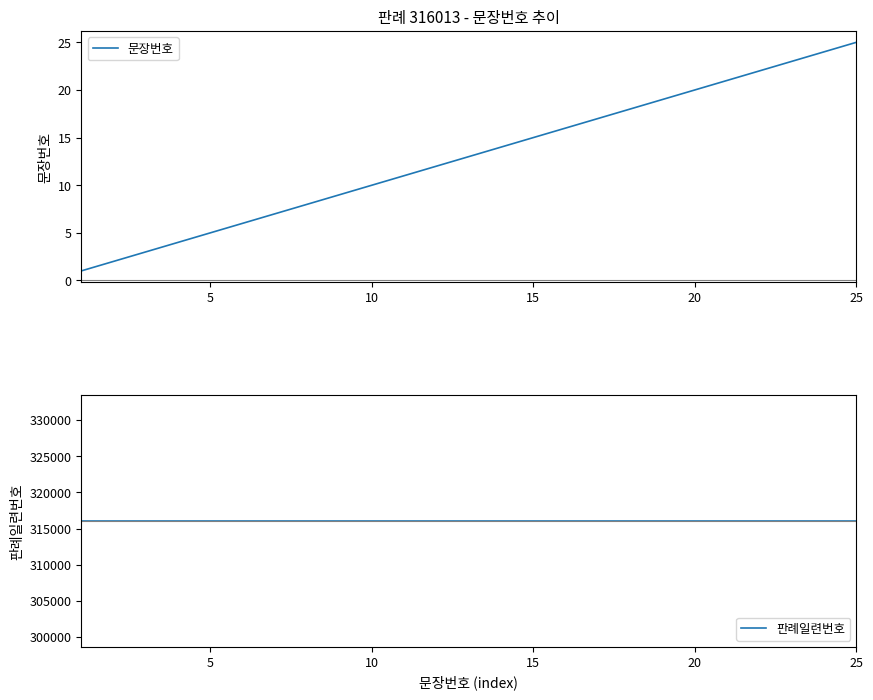

What is the average value of the 판례일련번호 series?

316013